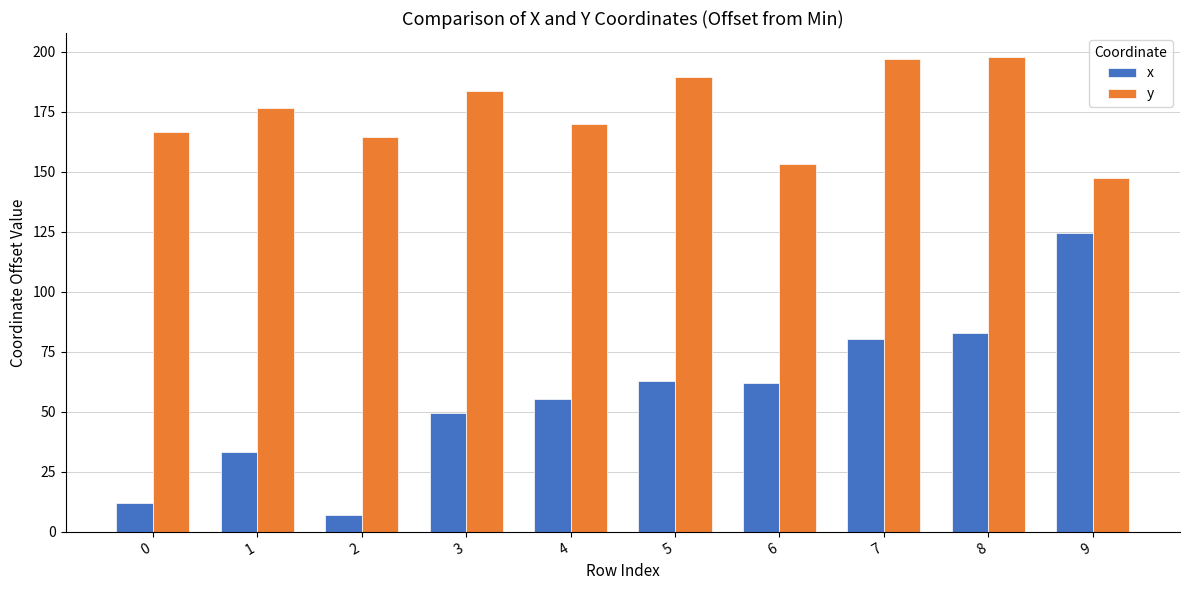

Count the number of categories in the chart.

10